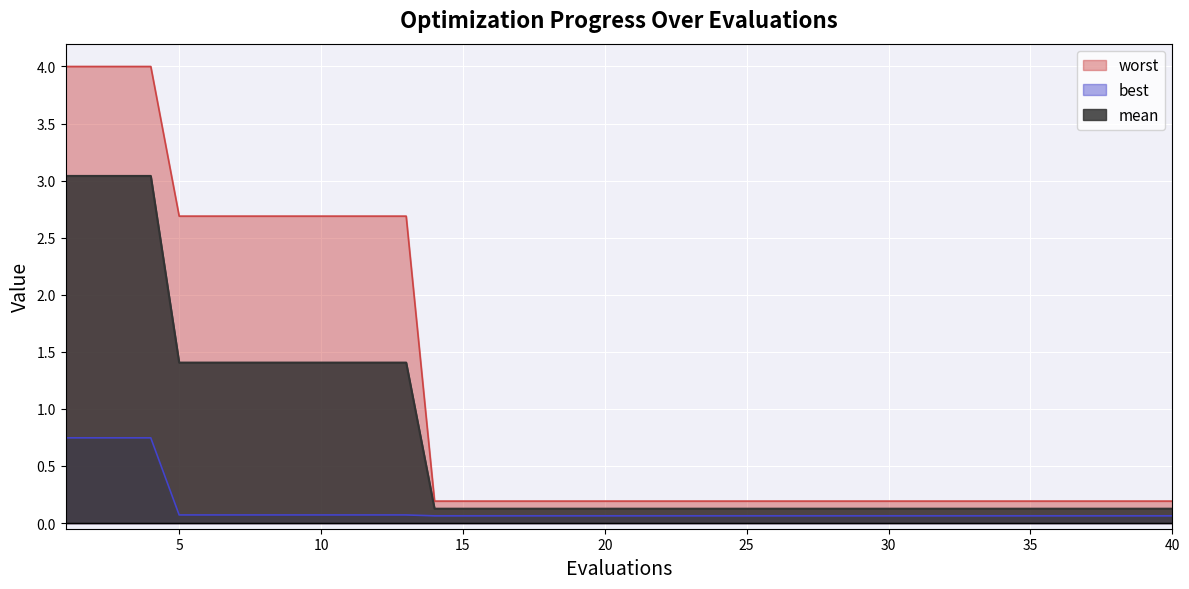

How many lines are shown in the chart?

3